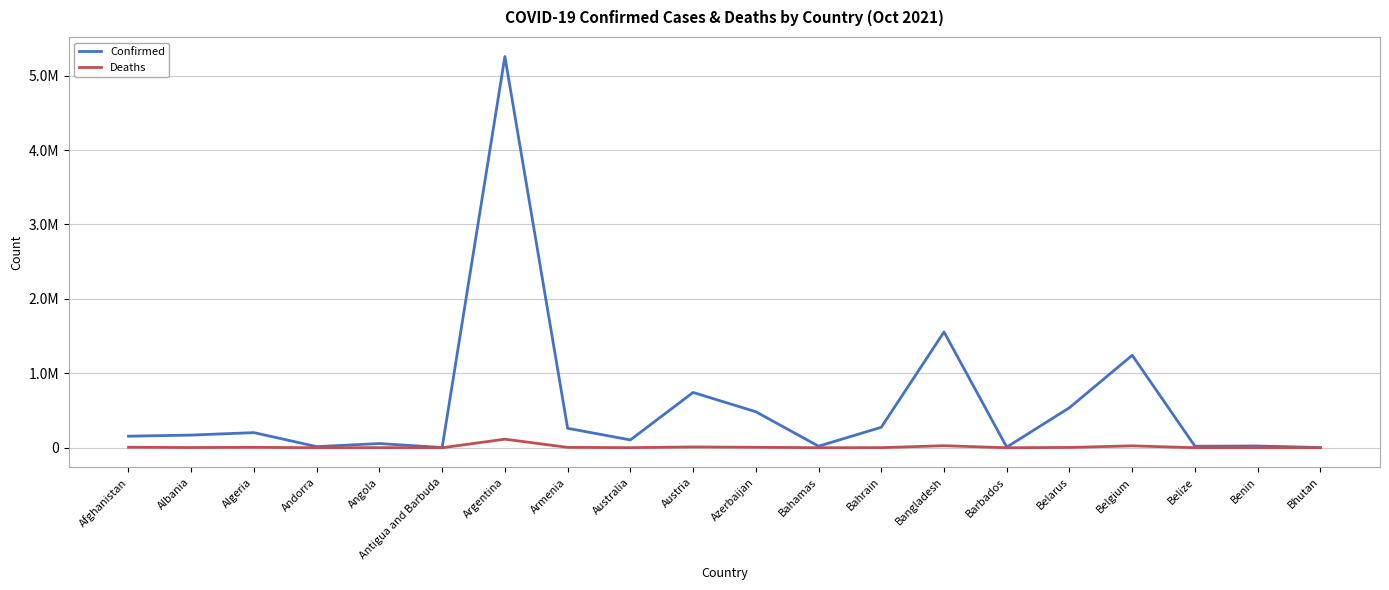

True or false: Confirmed and Deaths cross at least once.

False